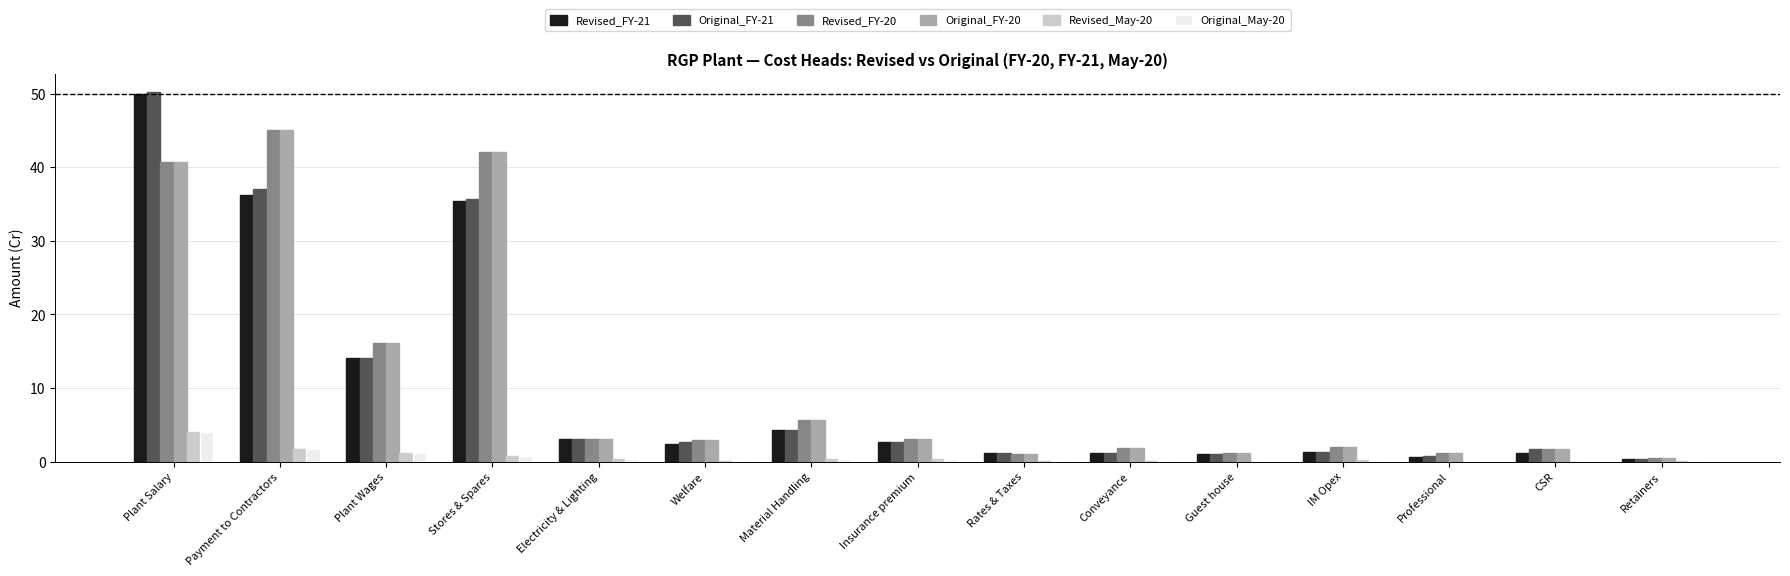

Is the value of Original_May-20 at Guest house greater than the value of Revised_FY-21 at Stores & Spares?

No